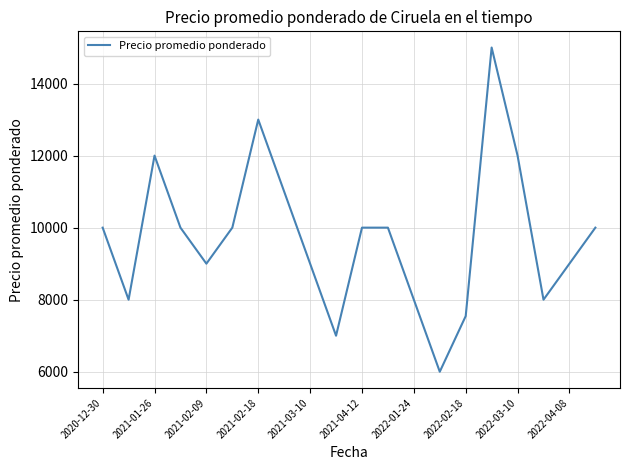

What is the smallest value displayed?

6000